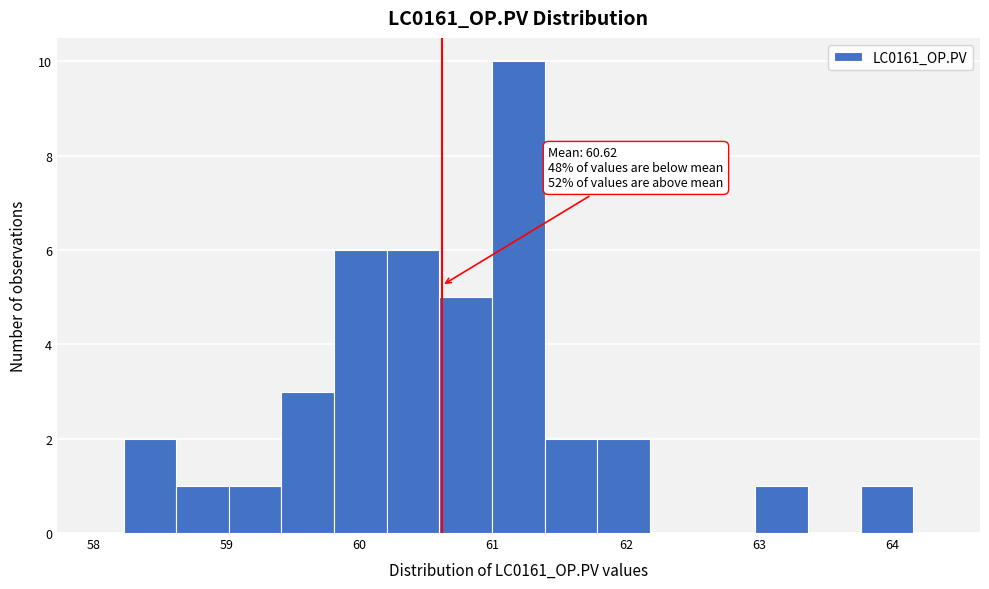

Around what value on the x-axis is the tallest bar? Give the approximate position of its centre, as read against the axis.

61.2